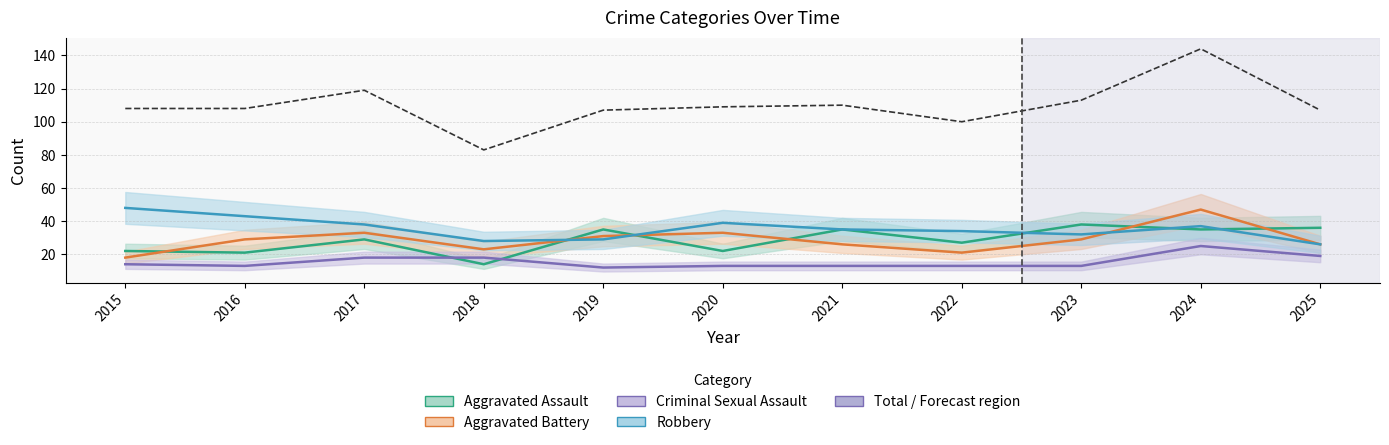

Reading left to right, transcribe all the data shown in this chart.

Aggravated Assault: 2015=22	2016=21	2017=29	2018=14	2019=35	2020=22	2021=35	2022=27	2023=38	2024=35	2025=36
Aggravated Battery: 2015=18	2016=29	2017=33	2018=23	2019=31	2020=33	2021=26	2022=21	2023=29	2024=47	2025=26
Criminal Sexual Assault: 2015=14	2016=13	2017=18	2018=18	2019=12	2020=13	2021=13	2022=13	2023=13	2024=25	2025=19
Robbery: 2015=48	2016=43	2017=38	2018=28	2019=29	2020=39	2021=35	2022=34	2023=32	2024=37	2025=26
Total: 2015=108	2016=108	2017=119	2018=83	2019=107	2020=109	2021=110	2022=100	2023=113	2024=144	2025=107